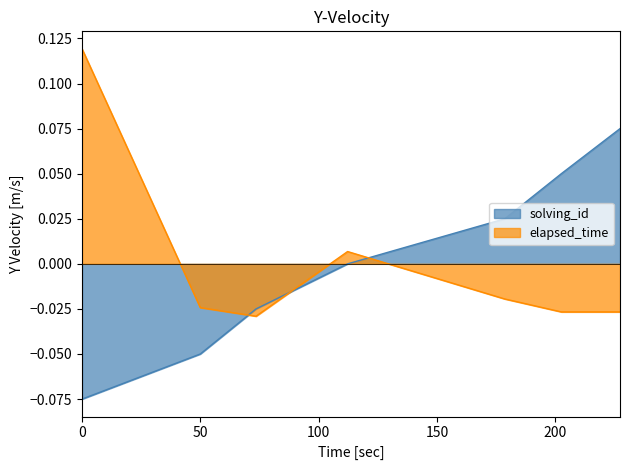

What is the highest value of the solving_id series?

0.1